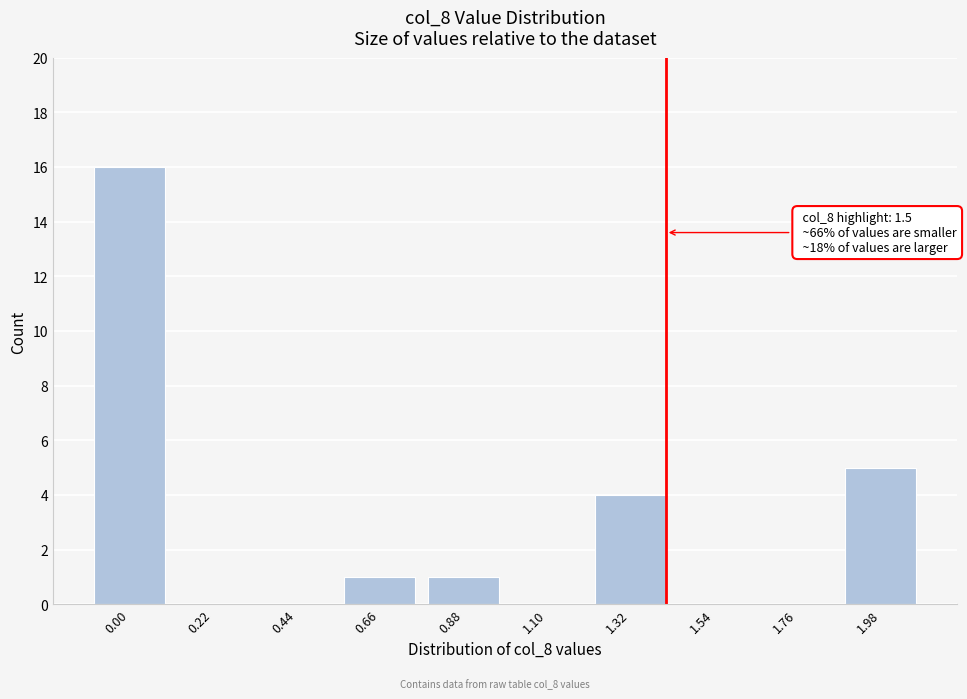

Reading left to right, what are all the values shown in this chart?

0.00=16	0.22=0	0.44=0	0.66=1	0.88=1	1.10=0	1.32=4	1.54=0	1.76=0	1.98=5